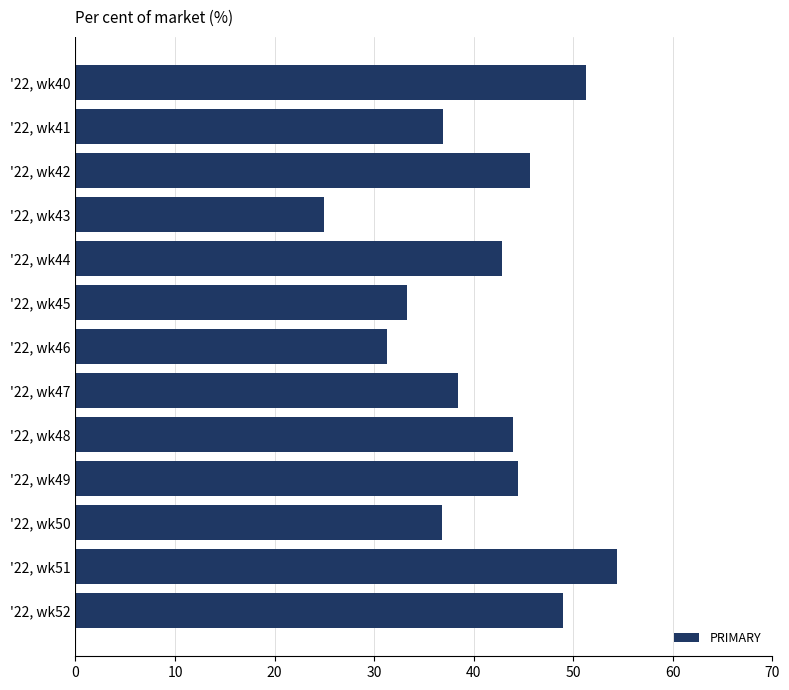

What is the change in value from '22, wk50 to '22, wk51?

+17.5